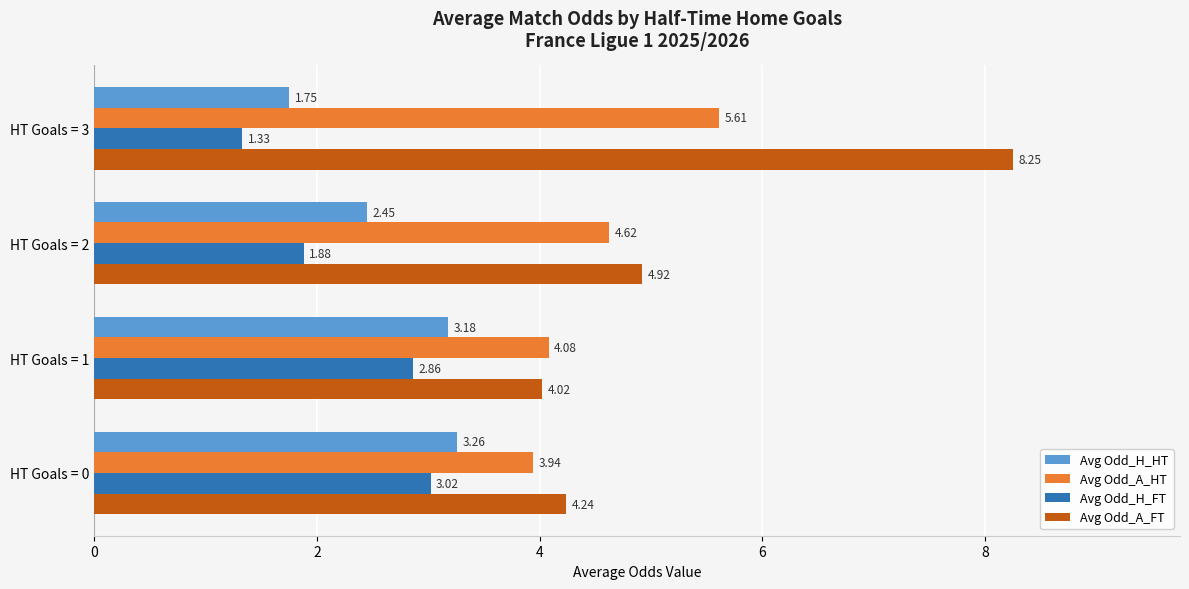

What are all the series names shown in the legend?

Avg Odd_H_HT, Avg Odd_A_HT, Avg Odd_H_FT, Avg Odd_A_FT